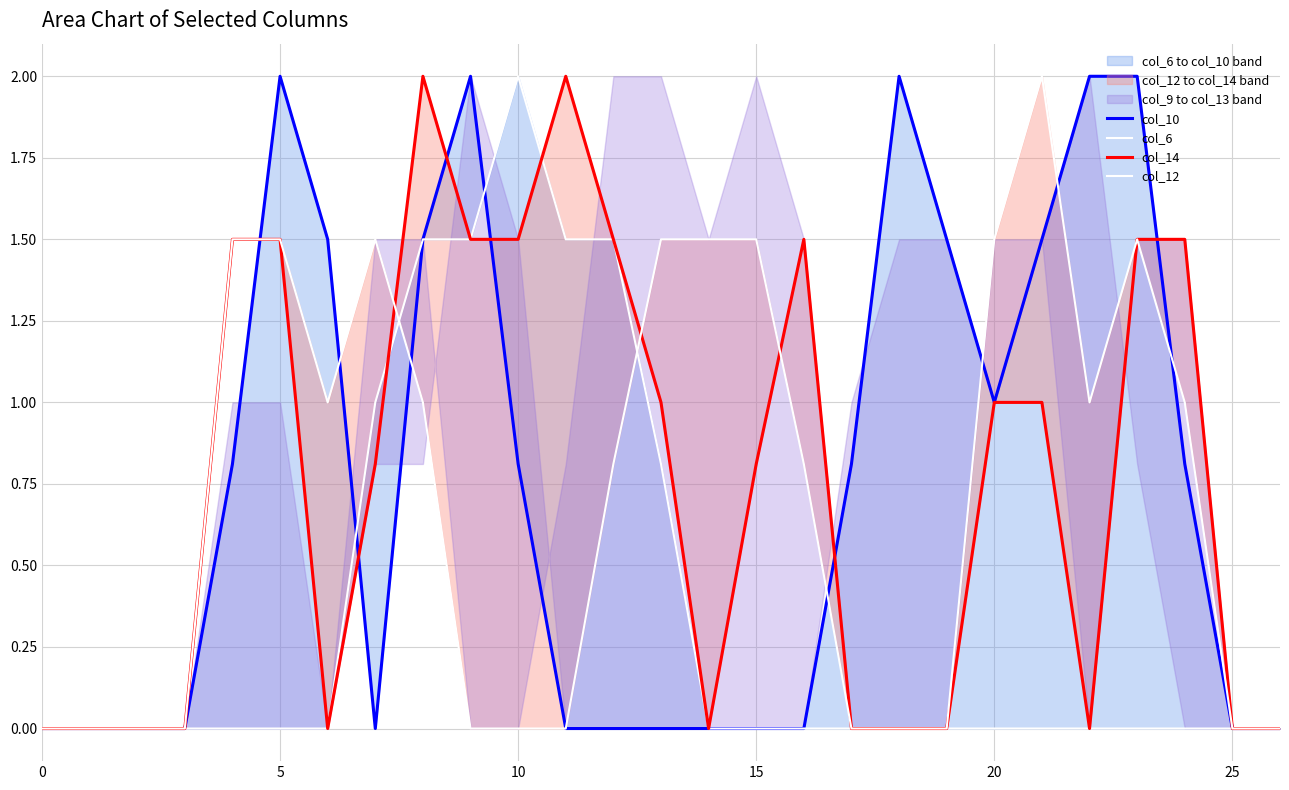

How many series are shown in this chart?

4